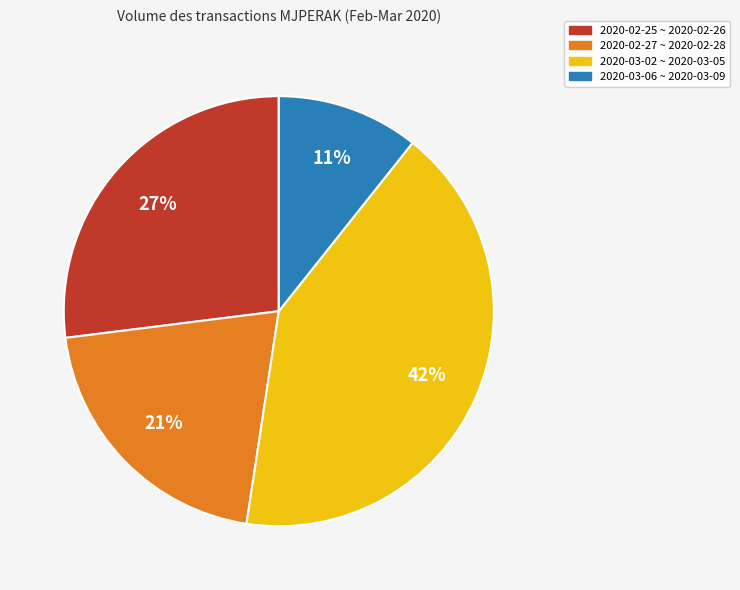

Is there a majority slice in this chart?

No